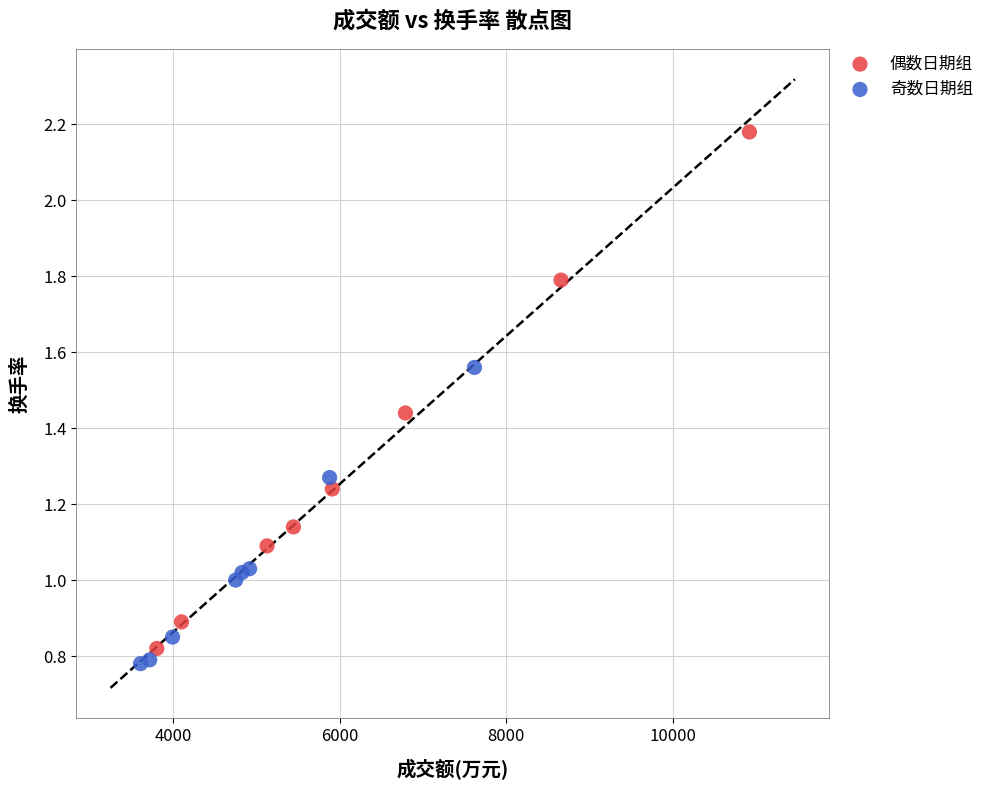

Which series contains the highest Y value?

偶数日期组